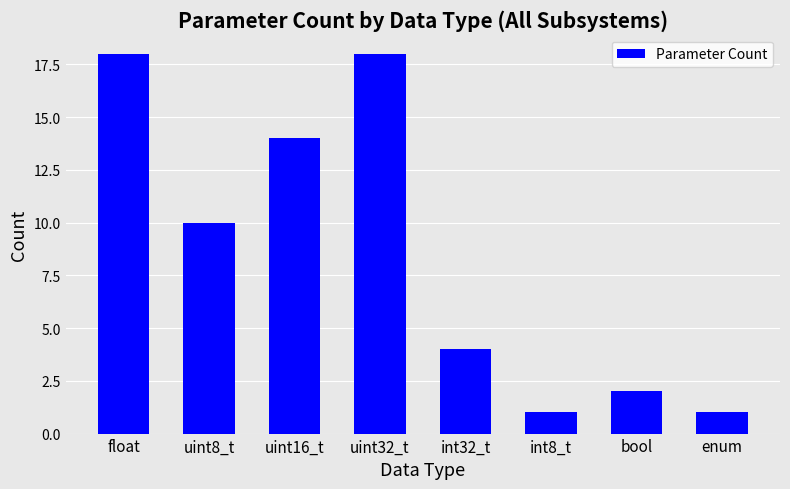

Reading left to right, list all the values displayed in this chart.

float=18	uint8_t=10	uint16_t=14	uint32_t=18	int32_t=4	int8_t=1	bool=2	enum=1